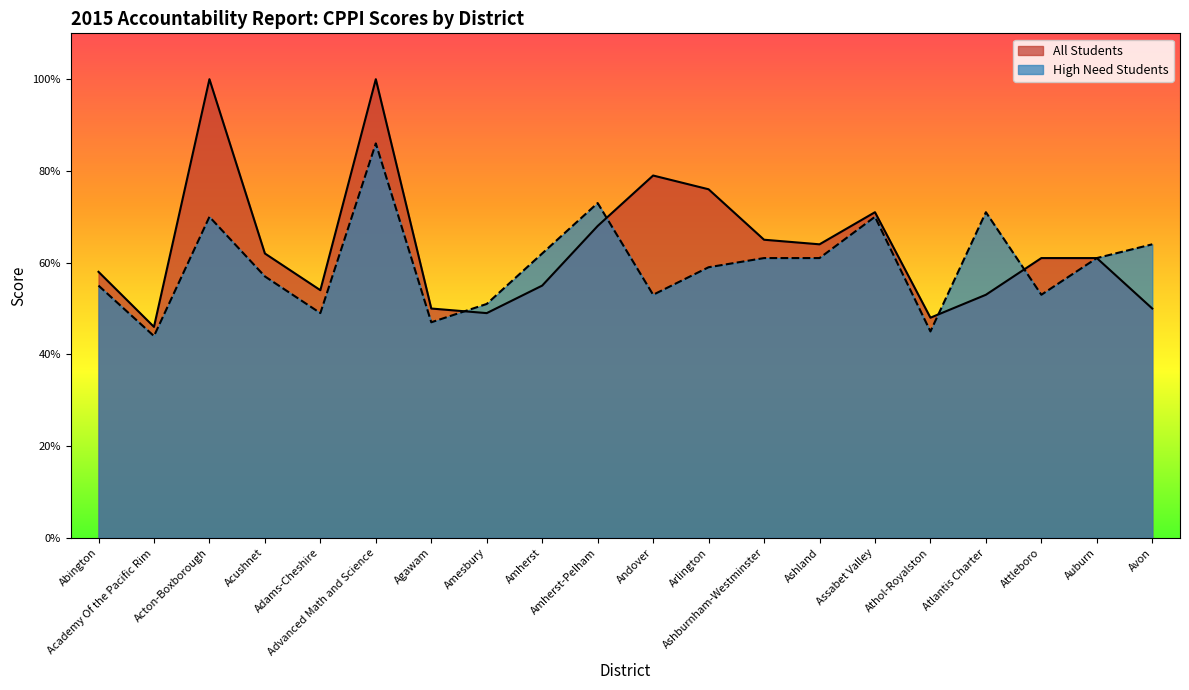

What is the total value across all series at Auburn?

122